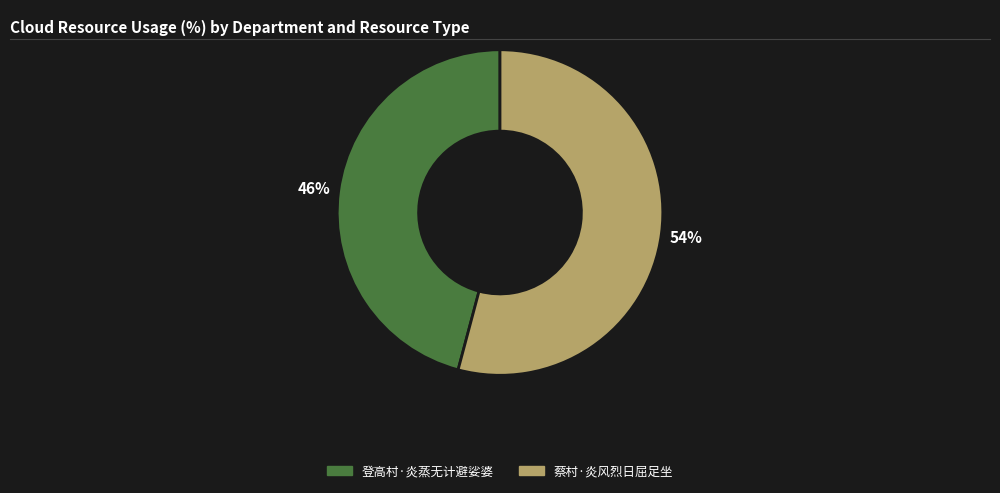

What is the smallest slice in the pie chart?

登高村·炎蒸无计避娑婆